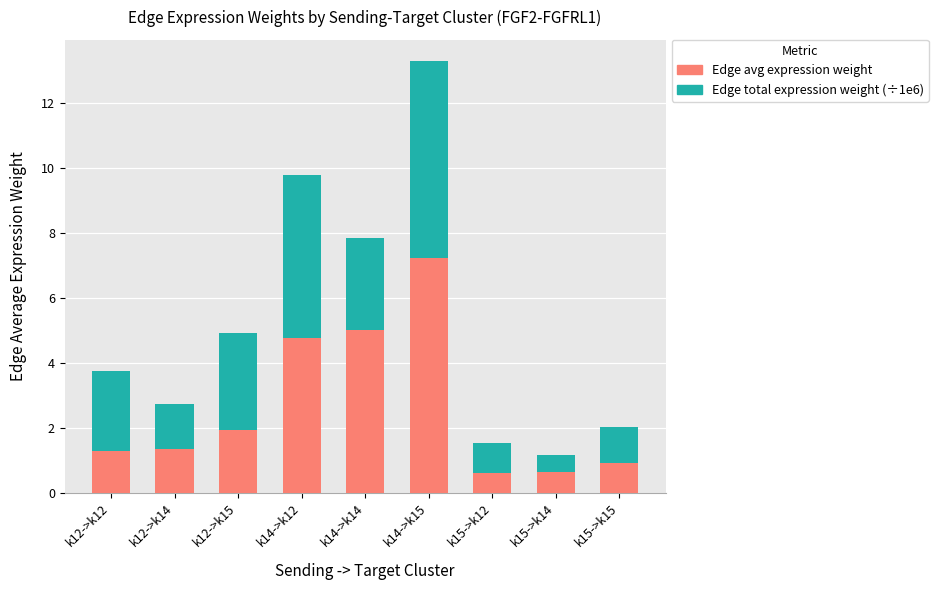

What is the approximate value of Edge avg expression weight at k12->k14?

1.3